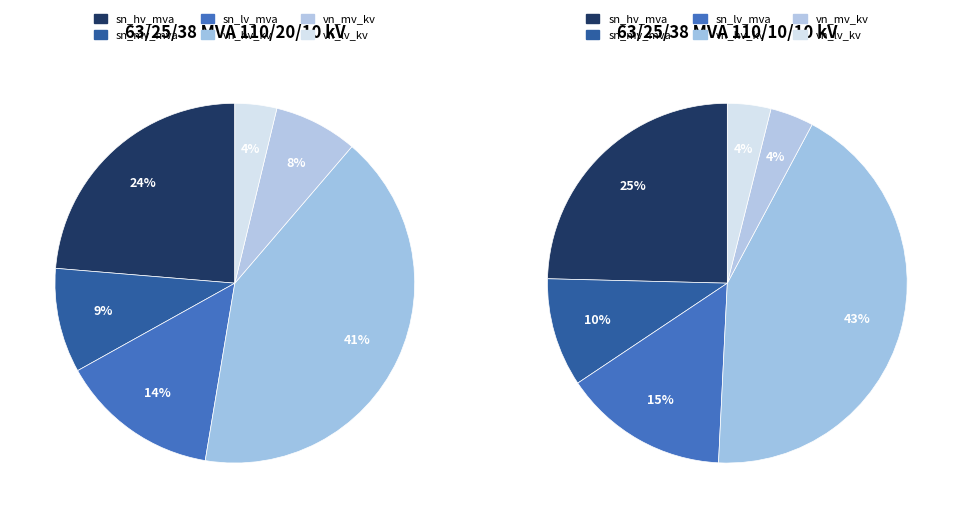

True or false: vn_mv_kv accounts for 8% of the total.

True